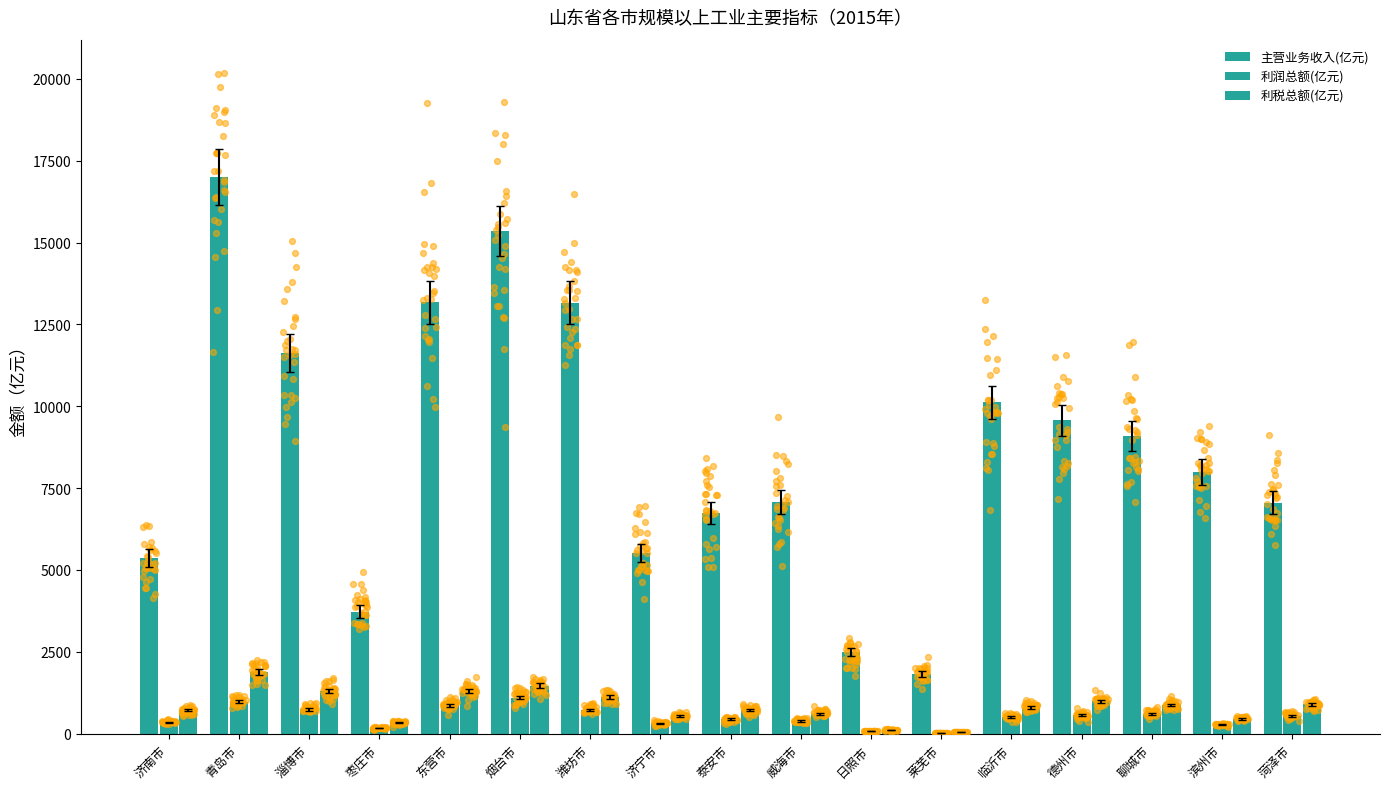

Which series has the largest total across all categories?

主营业务收入(亿元)